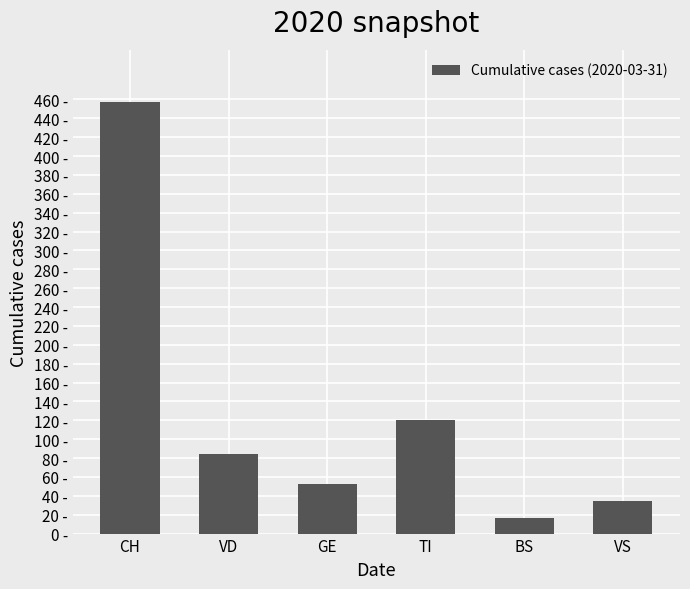

Are the bars horizontal?

No